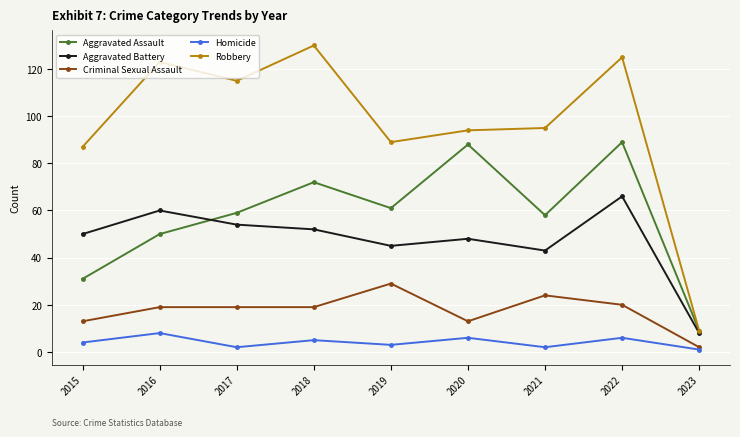

What are all the series names shown in the legend?

Aggravated Assault, Aggravated Battery, Criminal Sexual Assault, Homicide, Robbery